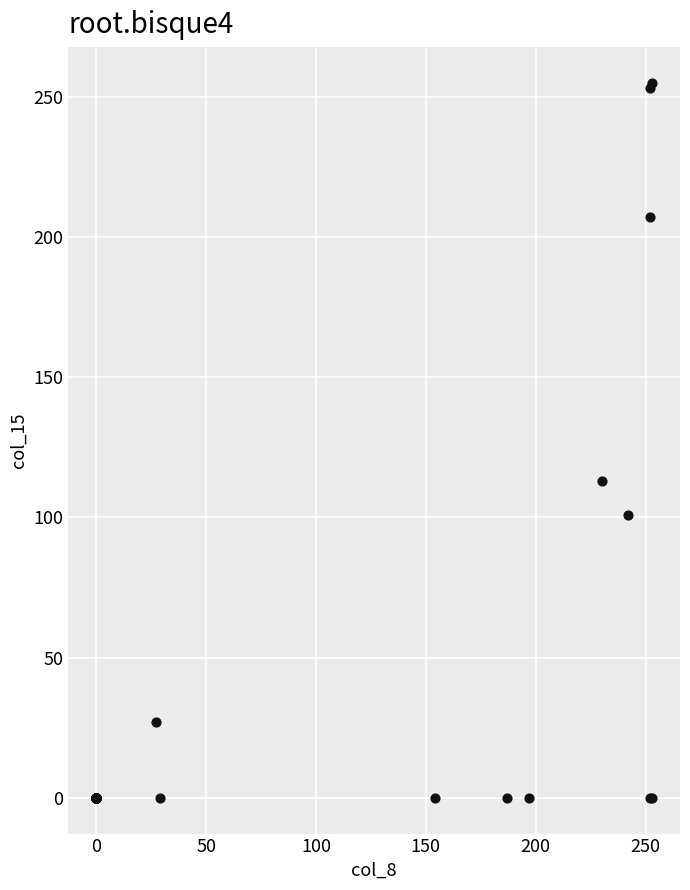

What Y value in the scatter plot is closest to 127?

113